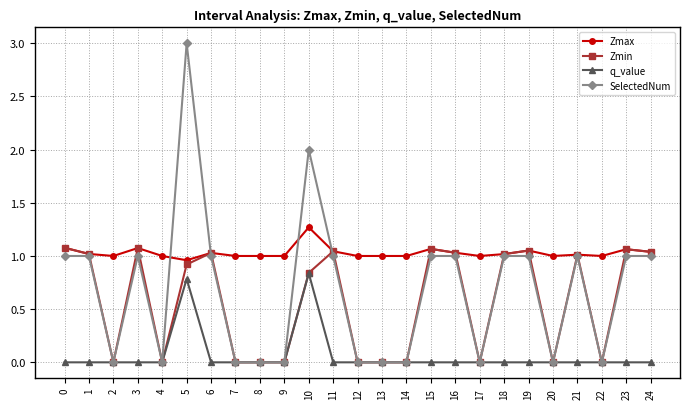

Which category has the highest value in the q_value series?

10